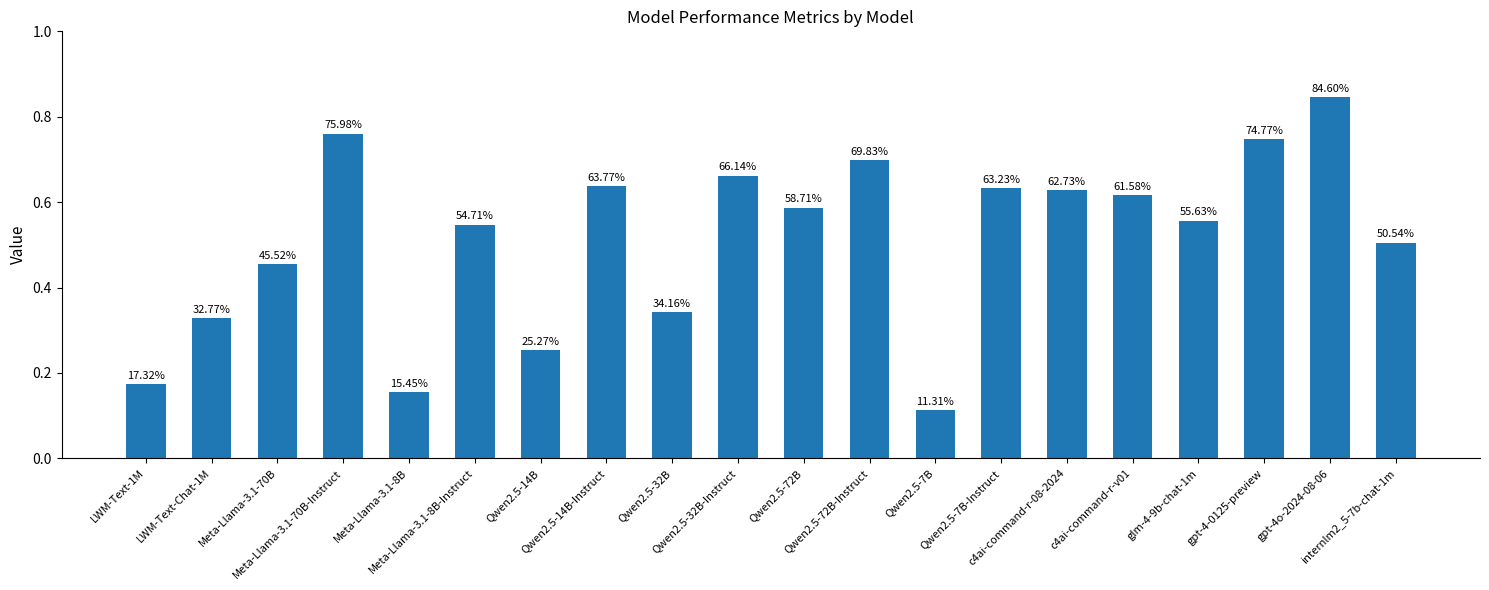

What is the greatest value displayed?

0.8